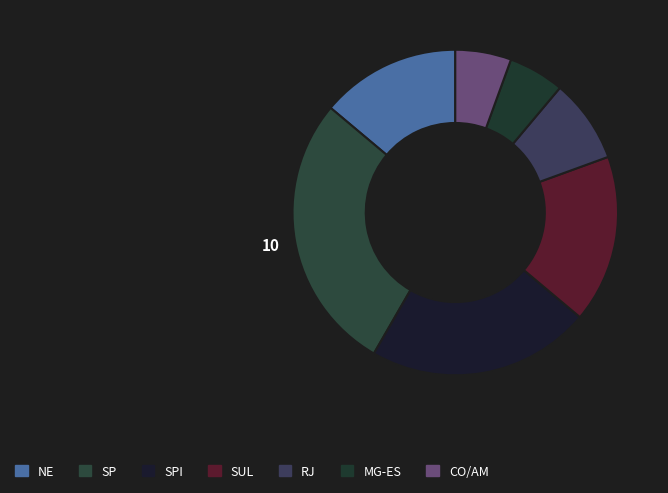

Which category has the biggest portion of the pie?

SP